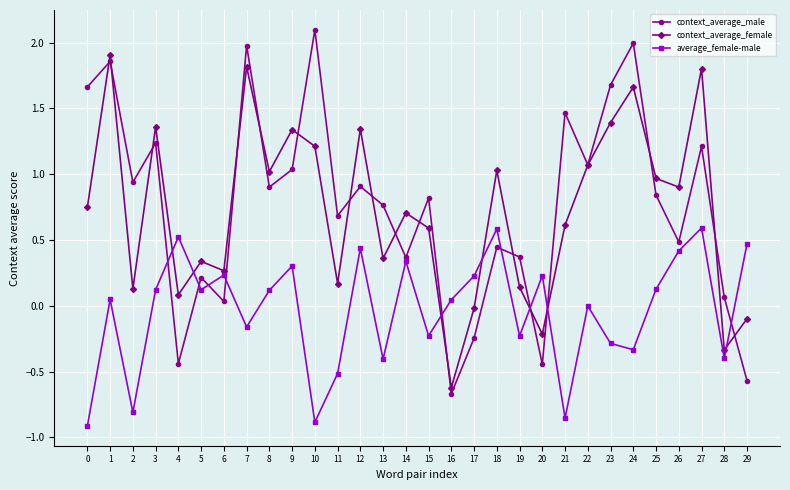

True or false: average_female-male has a value of 0.3 at 9.

True